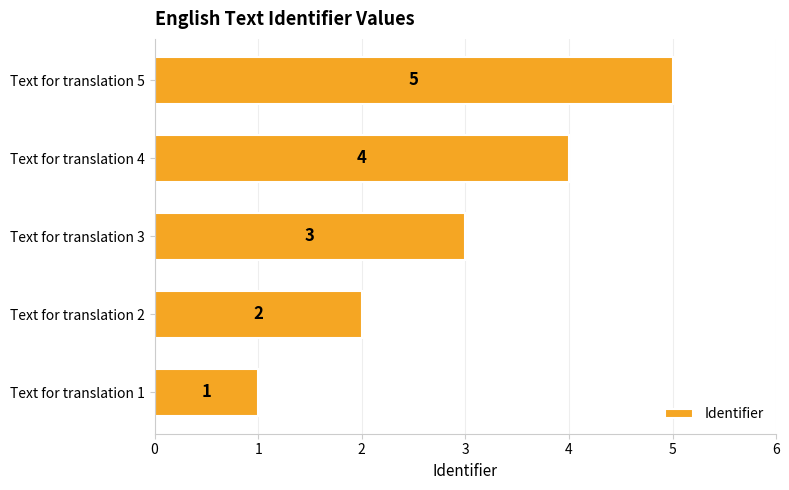

Is it true that the value at Text for translation 4 is 4?

True